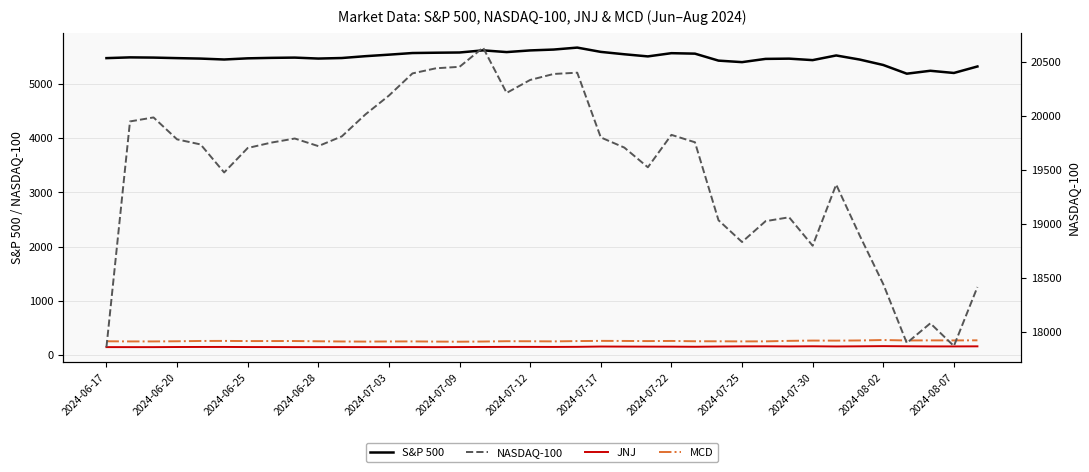

Reading right to left, list all the values displayed in this chart.

S&P 500: 5319.3	5199.5	5240.0	5186.3	5346.6	5446.7	5522.3	5436.4	5463.6	5459.1	5399.2	5427.1	5555.8	5564.4	5505.0	5544.3	5588.3	5667.2	5631.2	5615.3	5584.6	5616.4	5577.0	5572.9	5567.2	5537.0	5509.0	5475.2	5465.2	5482.9	5477.9	5469.3	5447.9	5464.6	5473.2	5483.0	5487.0	5473.2
JNJ: 160.2	158.9	159.0	161.2	164.1	160.8	157.8	161.3	158.6	160.6	159.6	156.3	152.3	154.2	154.7	155.4	156.6	151.0	149.2	149.9	149.7	148.6	147.1	145.5	146.5	145.7	146.0	146.3	145.9	145.8	146.8	147.2	149.1	148.8	147.8	145.7	145.7	145.9
MCD: 271.2	269.4	270.1	268.4	276.7	268.8	265.4	266.4	261.4	252.0	251.5	253.4	254.1	259.5	257.3	259.5	261.0	257.3	251.5	253.9	254.8	248.9	245.8	247.8	251.1	250.0	247.8	249.8	253.6	258.2	257.8	257.4	260.4	259.4	253.8	250.8	250.8	253.5
NASDAQ-100: 18413.8	17867.4	18077.9	17895.2	18440.8	18890.4	19362.4	18796.3	19059.5	19023.7	18830.6	19032.4	19754.3	19822.9	19522.6	19705.1	19799.1	20398.6	20386.9	20331.5	20211.4	20631.0	20453.0	20439.5	20392.0	20186.6	20011.9	19809.0	19718.7	19789.0	19751.0	19701.1	19474.6	19734.1	19781.1	19984.2	19947.2	17857.0